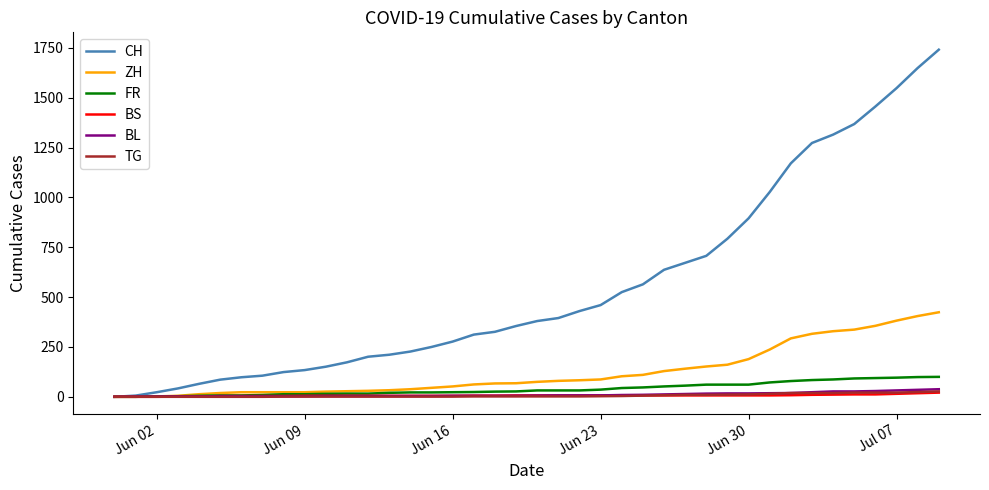

Which series has the largest range (max minus min)?

CH